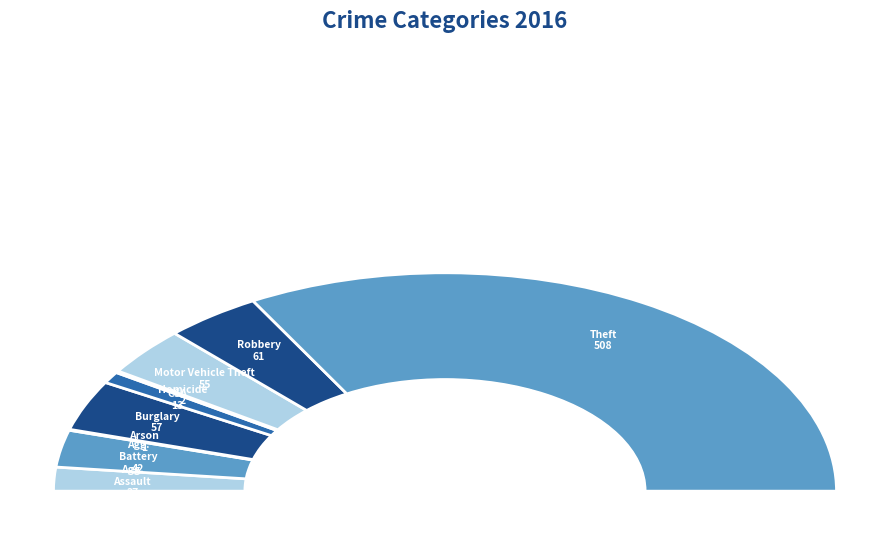

How much of the chart is everything except Aggravated Assault?

96.5%